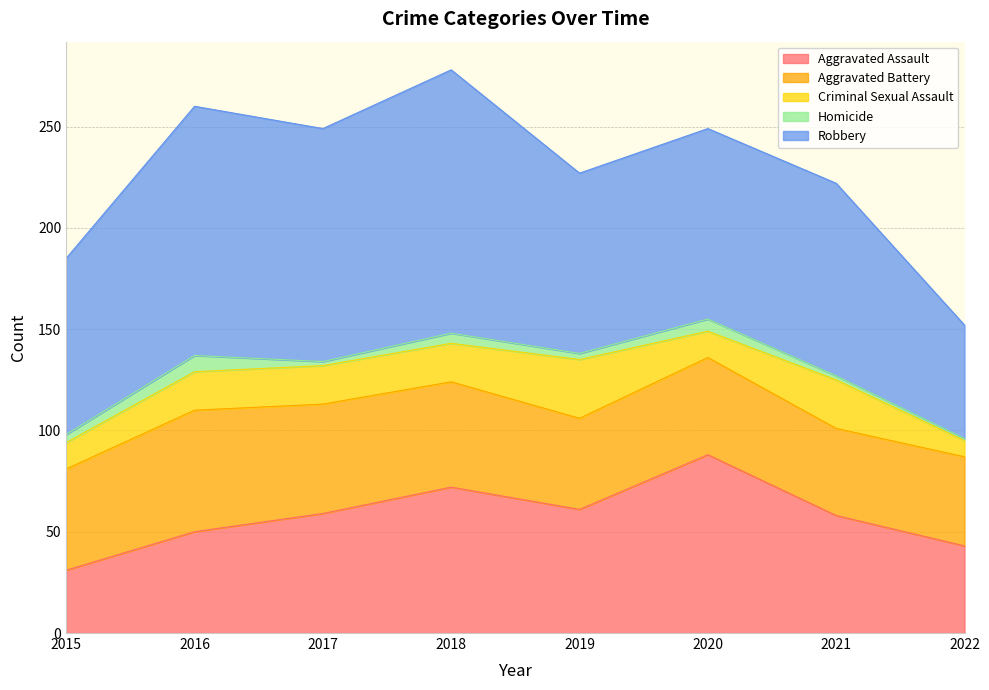

Where is the first local maximum for Criminal Sexual Assault?

2019